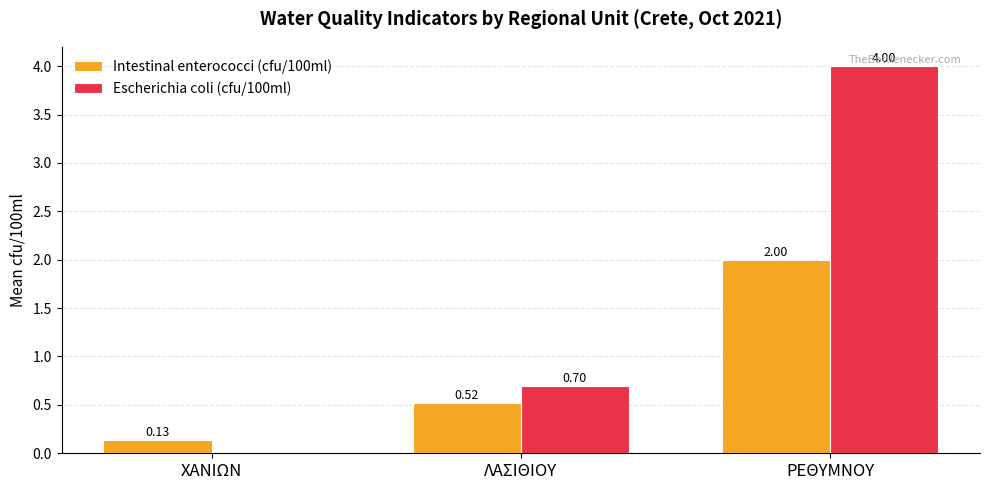

Which series changed the most between ΛΑΣΙΘΙΟΥ and ΡΕΘΥΜΝΟΥ?

Escherichia coli (cfu/100ml)